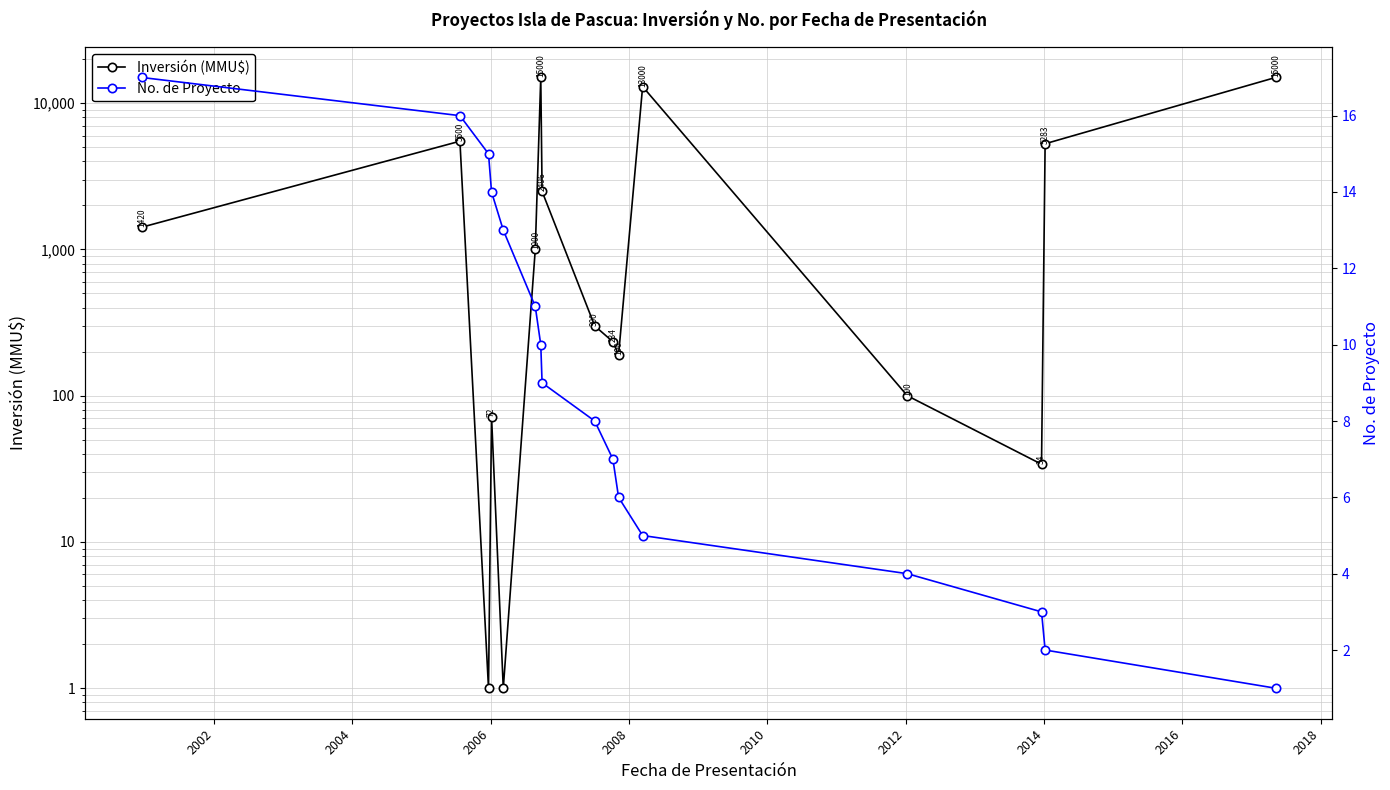

The Inversión (MMU$) series shows 536 at 2010. True or false?

False